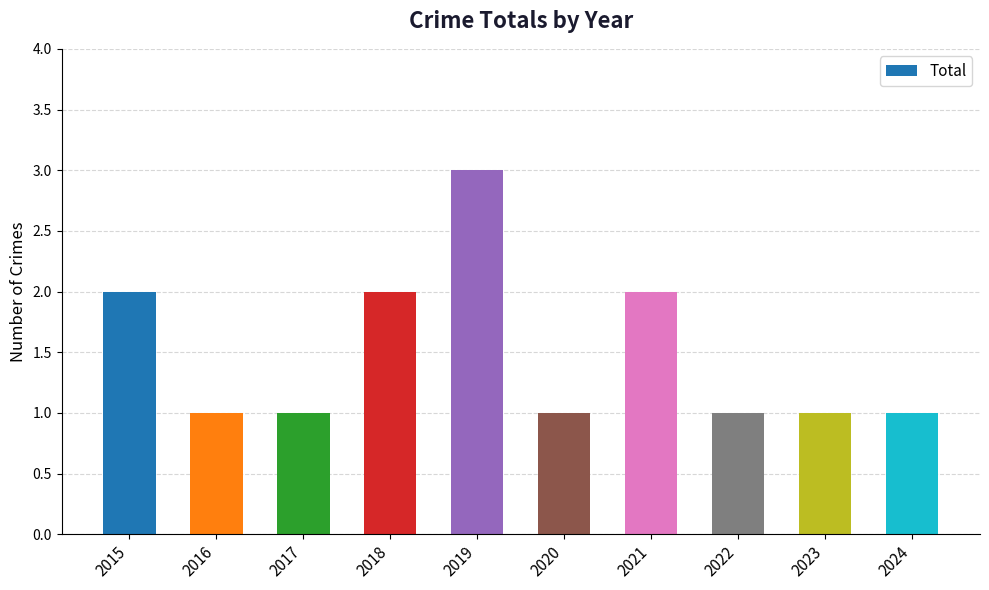

How many values are between 1 and 2?

9